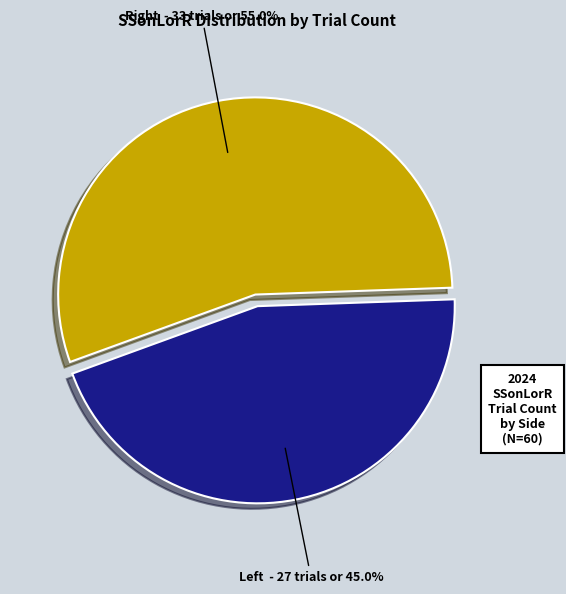

Is there a majority slice in this chart?

Yes